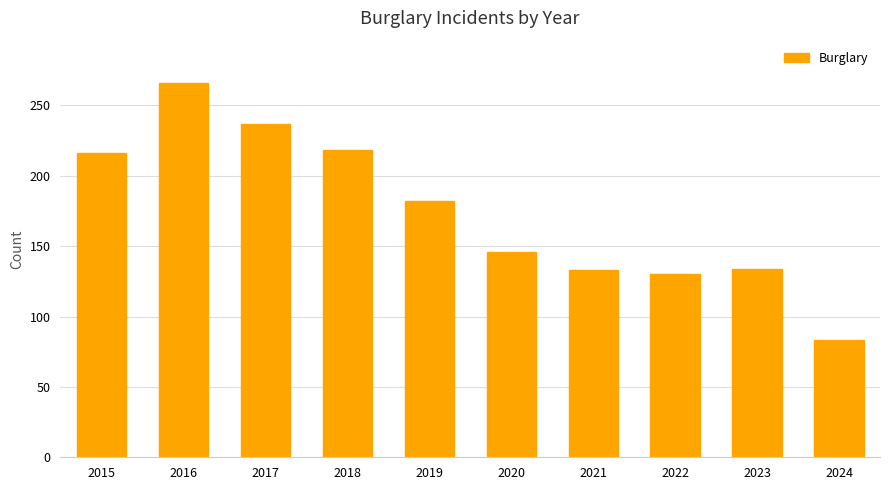

Where is the data nearest to the value 174?

2019